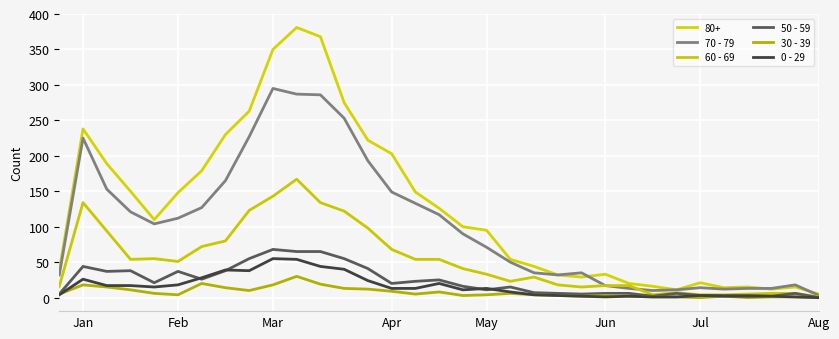

True or false: 0 - 29 and 70 - 79 intersect in this chart.

False